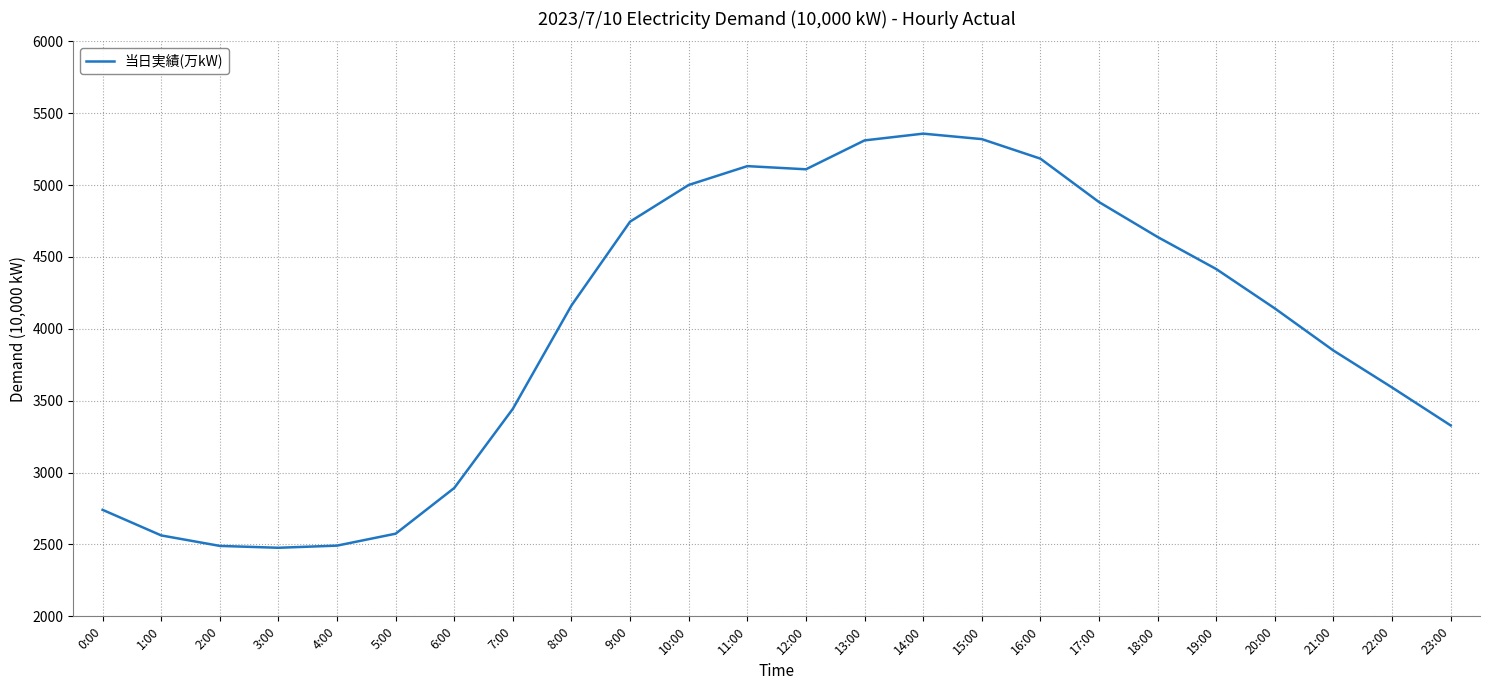

What is the change in value from 2:00 to 15:00?

+2830